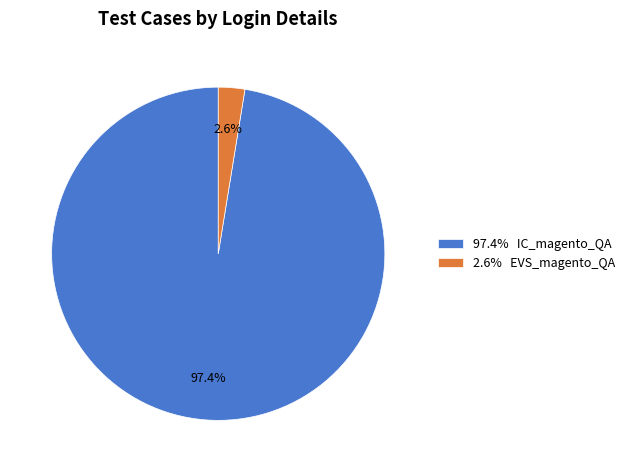

Which has a higher value, 2.6% EVS_magento_QA or 97.4% IC_magento_QA?

97.4% IC_magento_QA